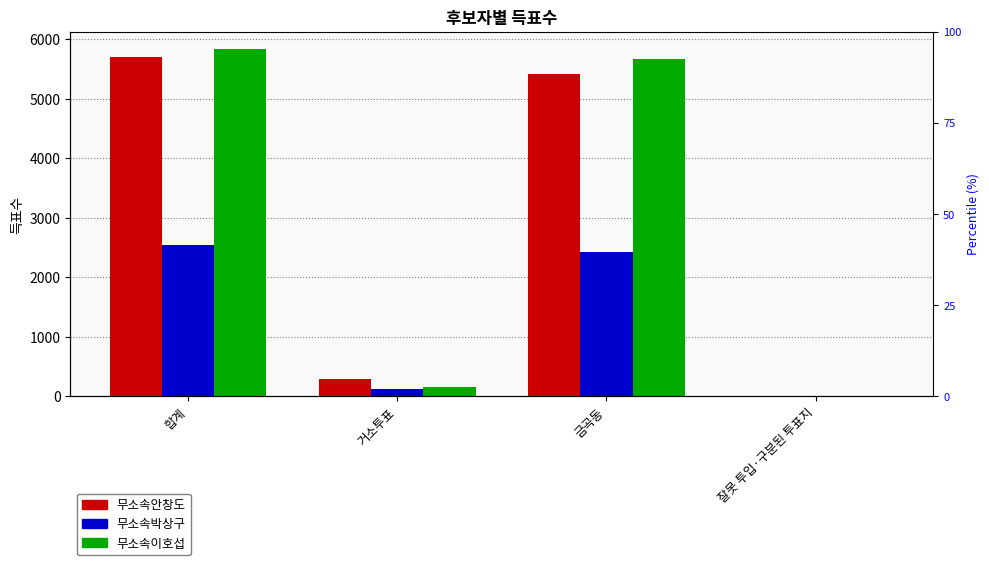

List the series in order of their peak value, highest first.

무소속이호섭, 무소속안창도, 무소속박상구